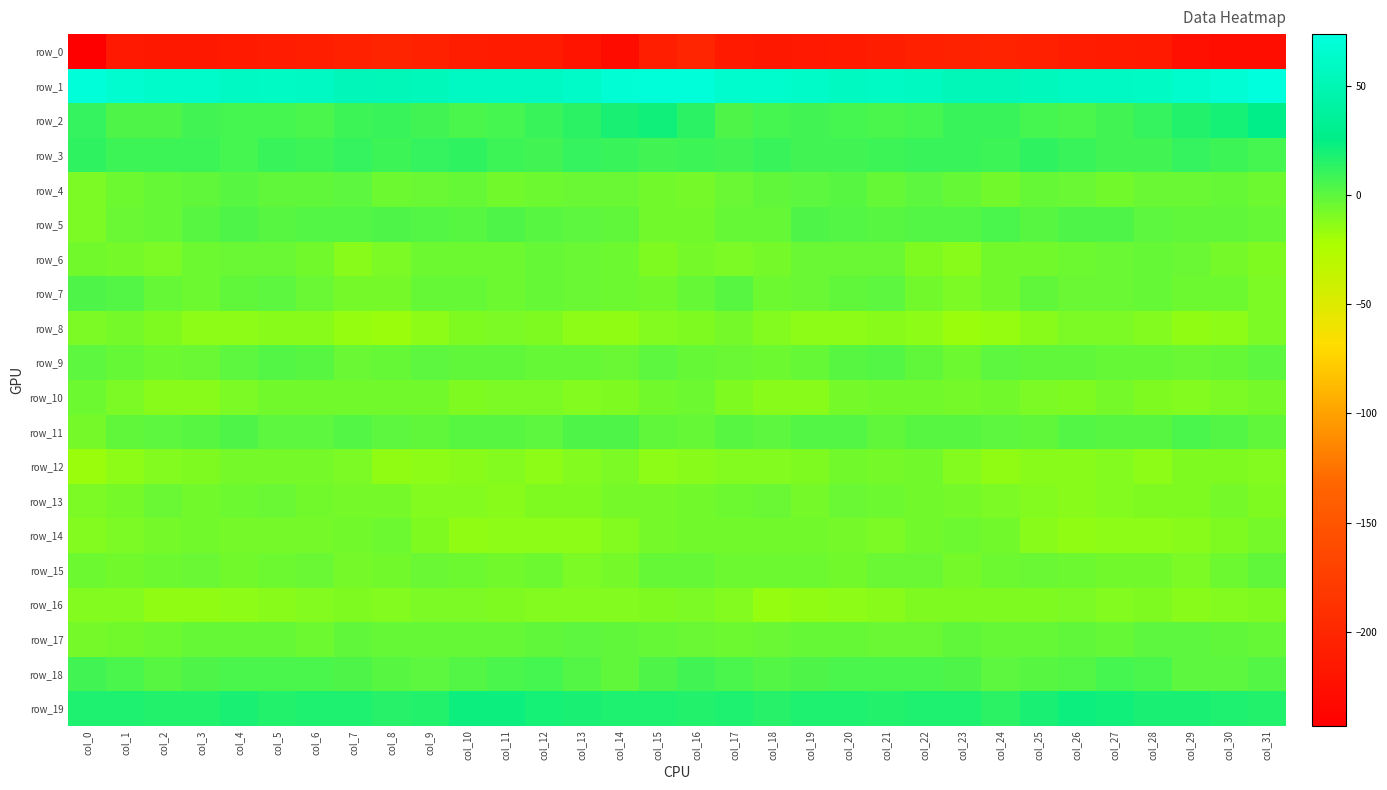

What is the lowest value of the row_8 series?

-17.6